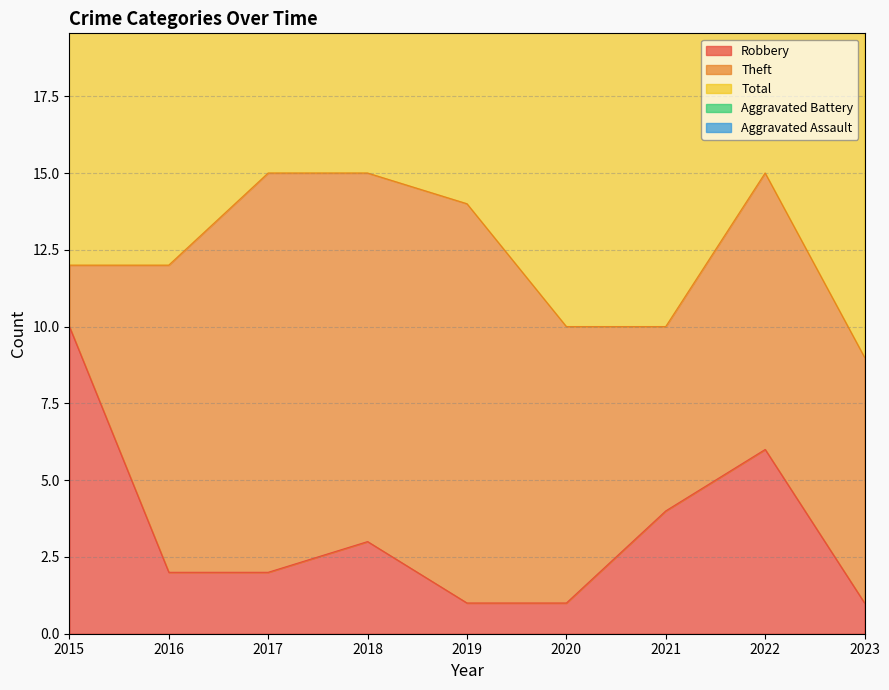

What is the sum of the Total values at 2018 and 2021?

27